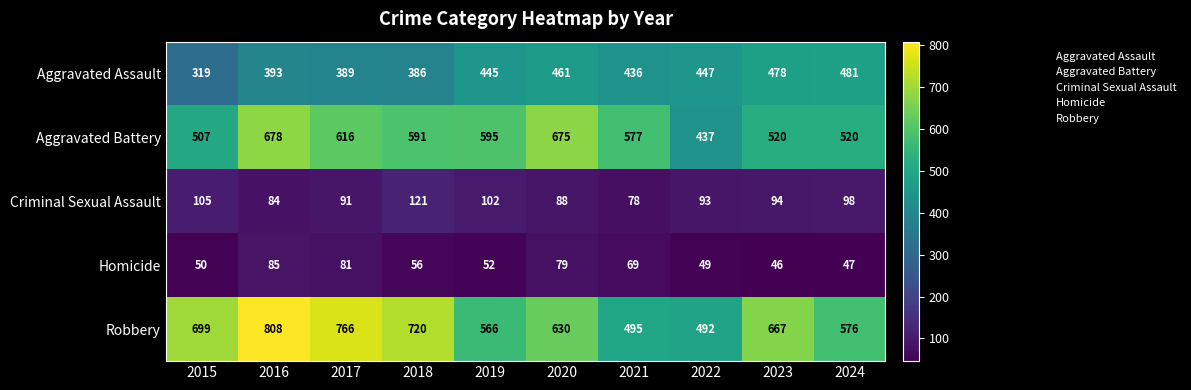

What is the total value across all series at 2022?

1518